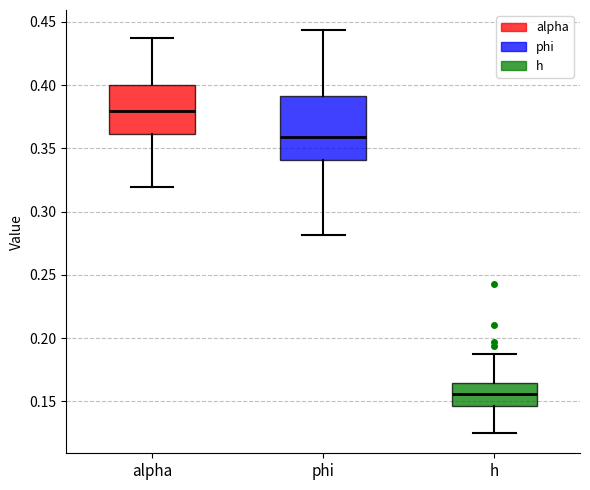

Where does the upper whisker of the box for h end on the y-axis? The values are not printed on the chart, so give them approximately, as read against the axis.

0.185